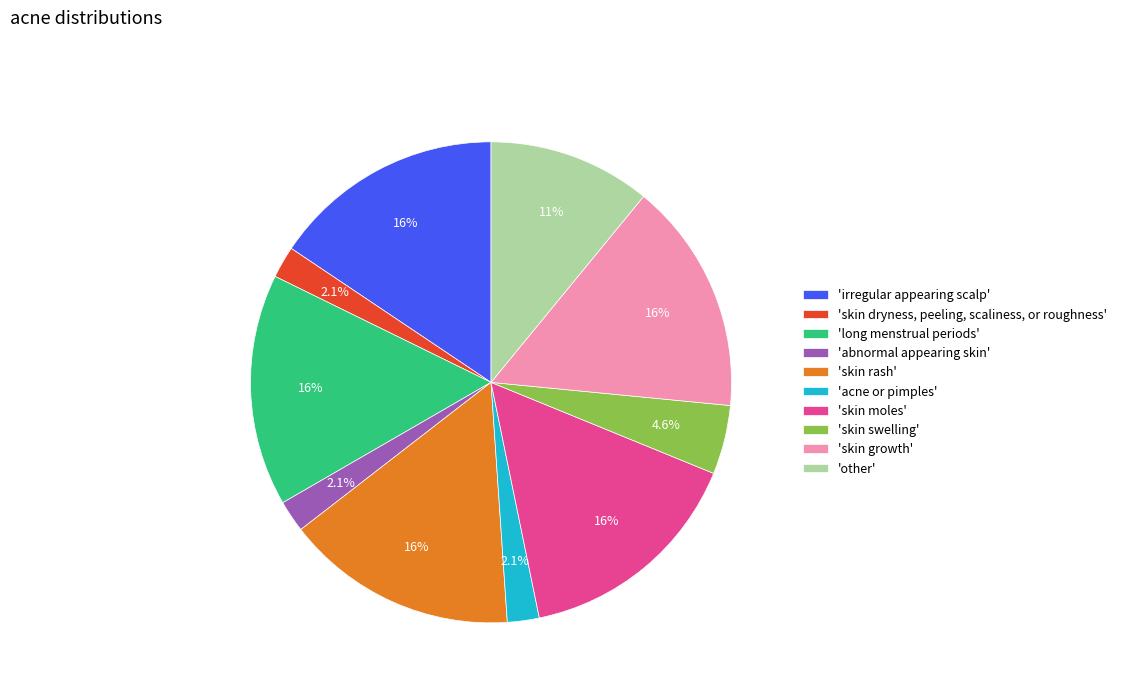

Is 'irregular appearing scalp' the majority of the pie?

No